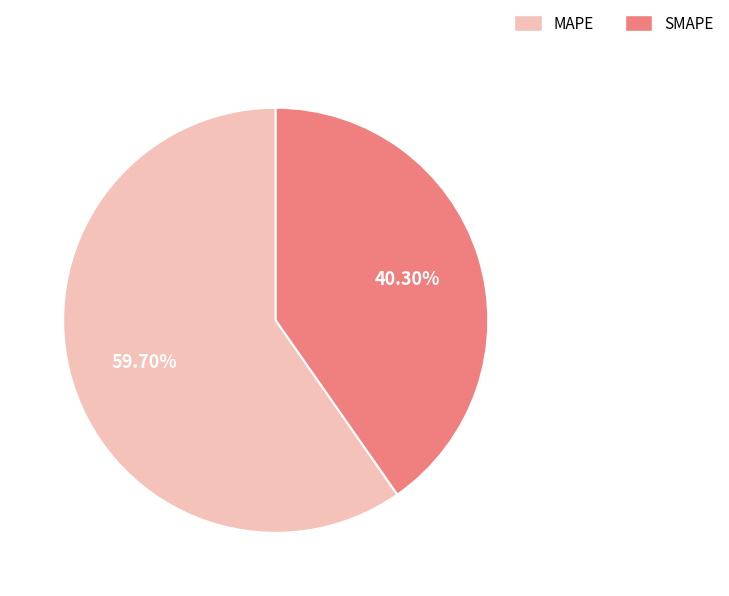

Is it true that SMAPE is 40% of the pie?

True